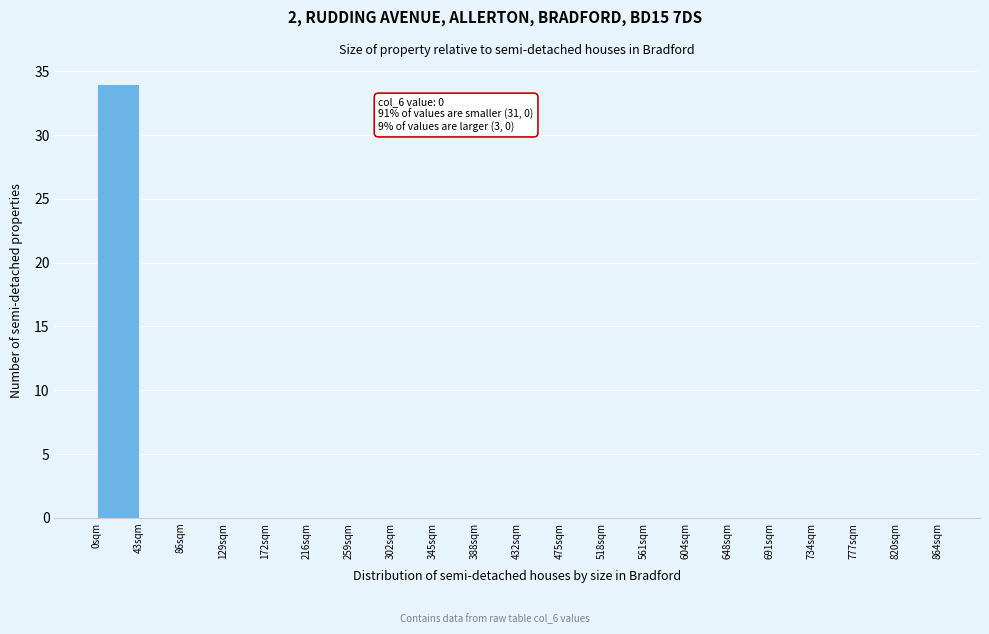

Which range on the x-axis has the tallest bar?

0 to 45